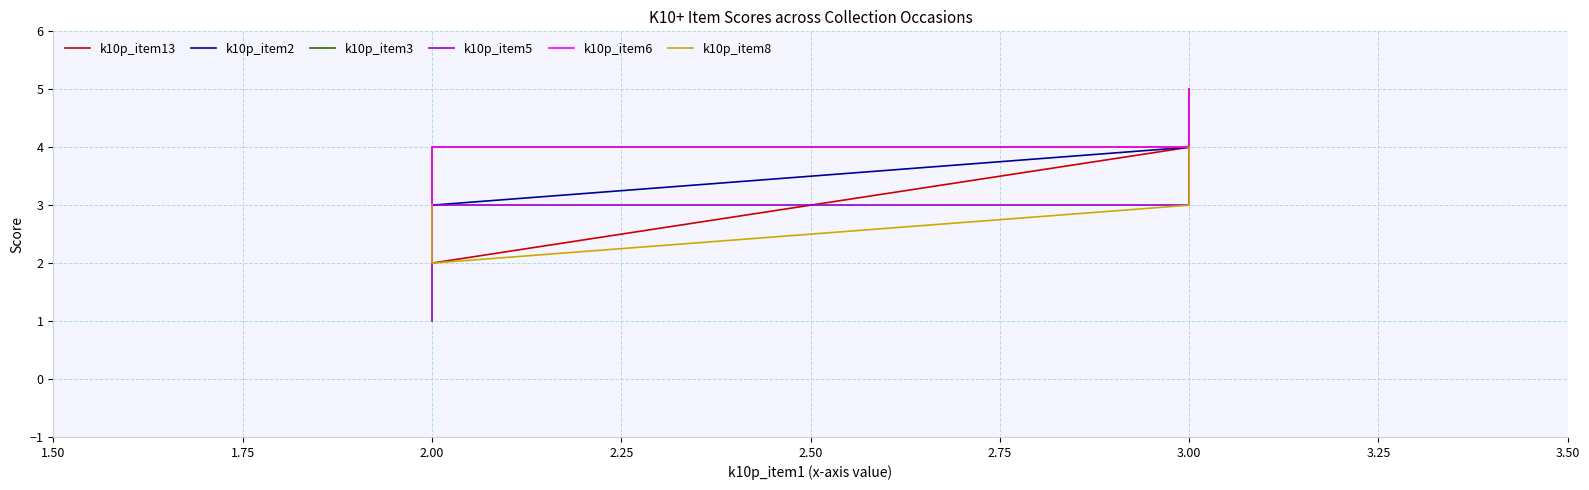

True or false: k10p_item2 has more than 2 points higher than both neighbors.

False